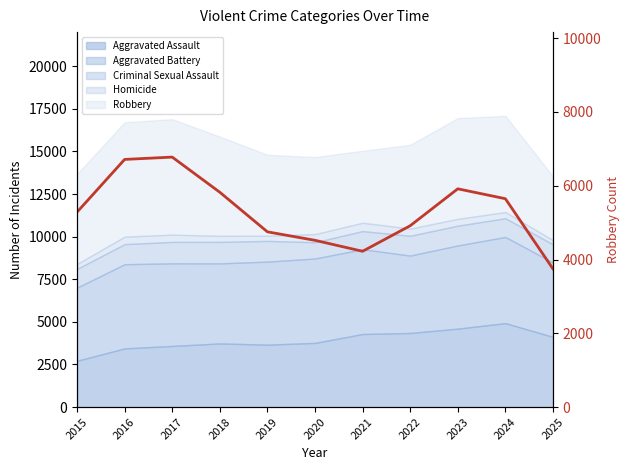

What is the change in value from 2020 to 2021?

-297